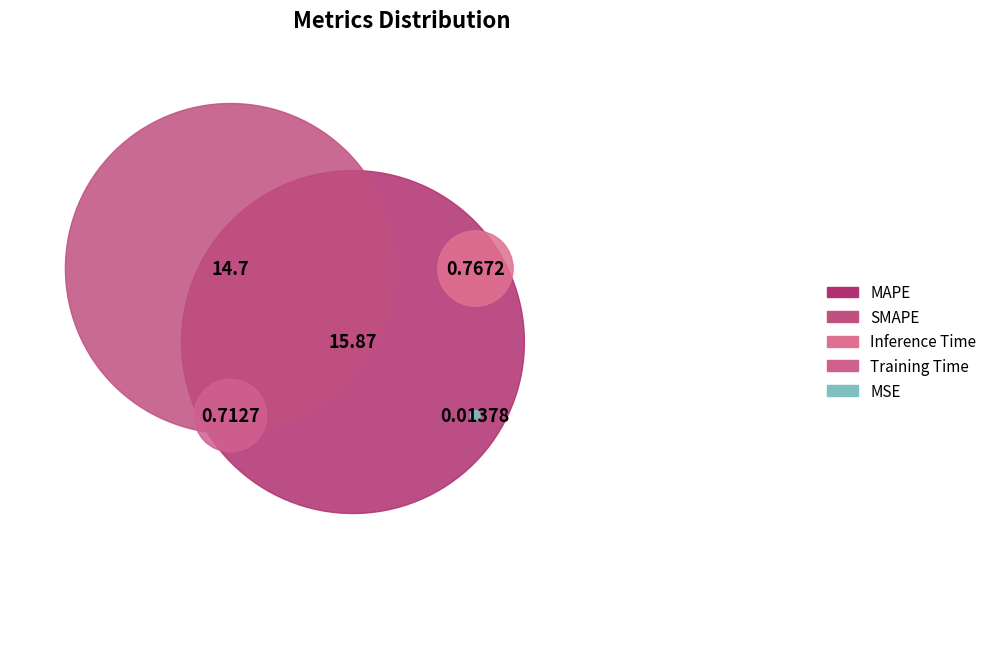

What is the largest slice in the pie chart?

MAPE